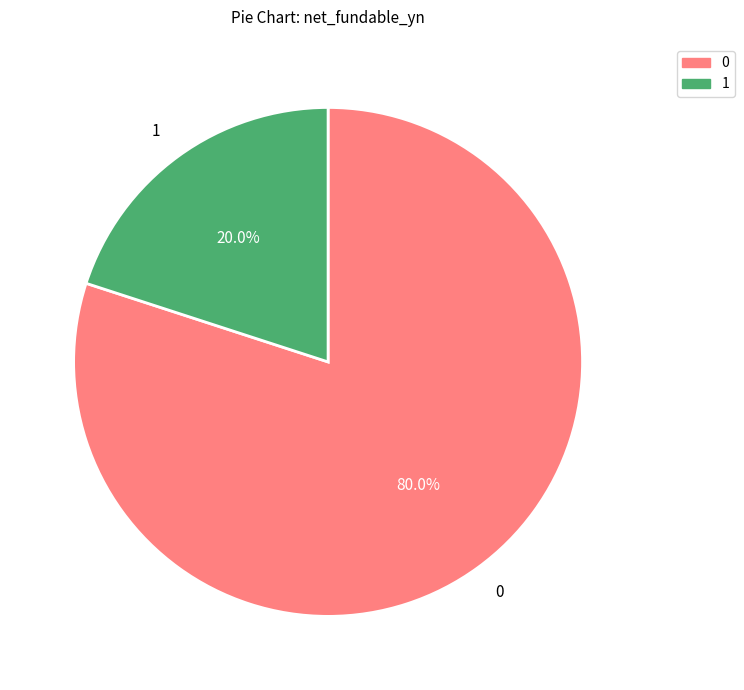

What is the ratio of the value at 0 to the value at 1?

4.0